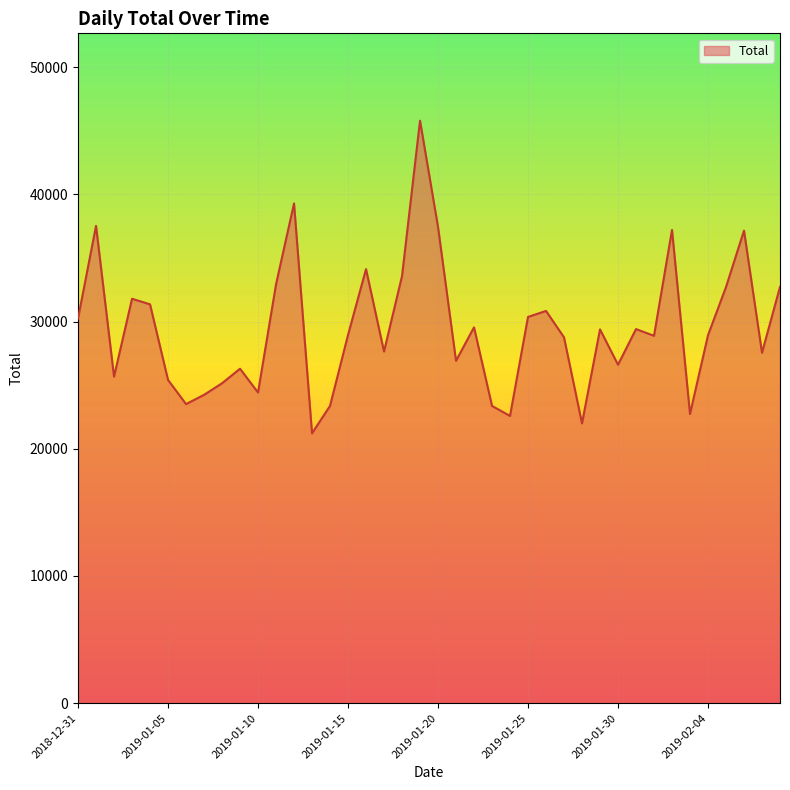

What is the smallest value displayed?

21217